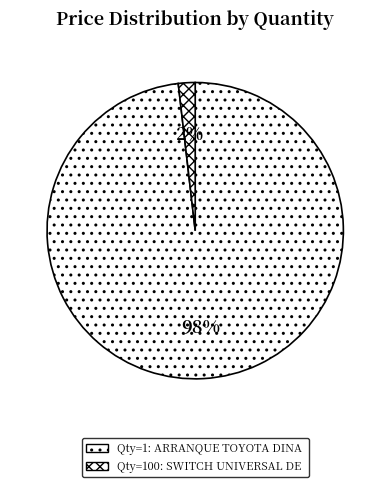

What is the smallest slice in the pie chart?

100